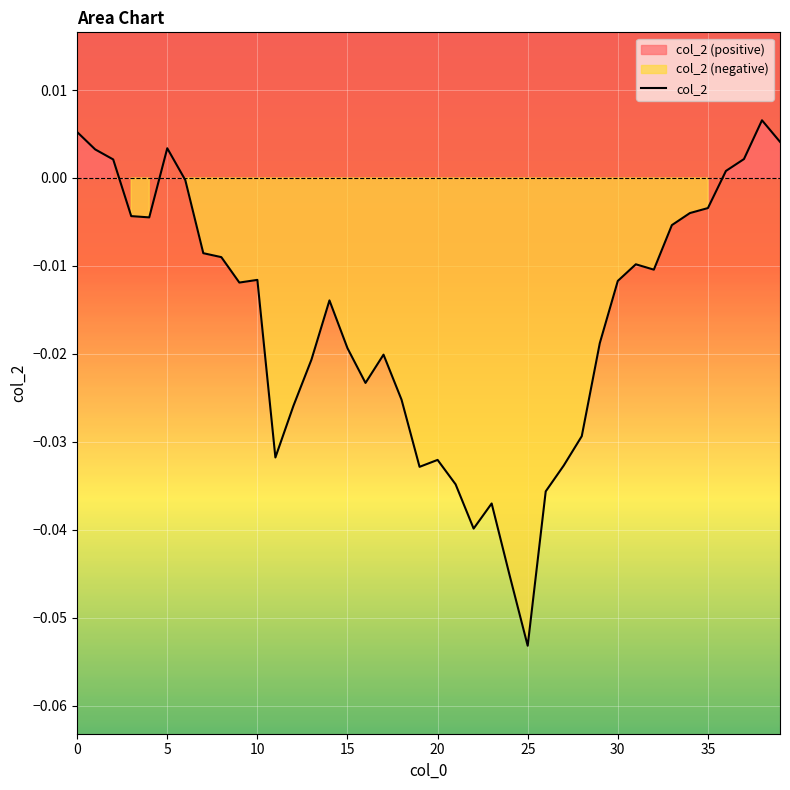

The col_2 series shows -0.1 at 20. True or false?

False